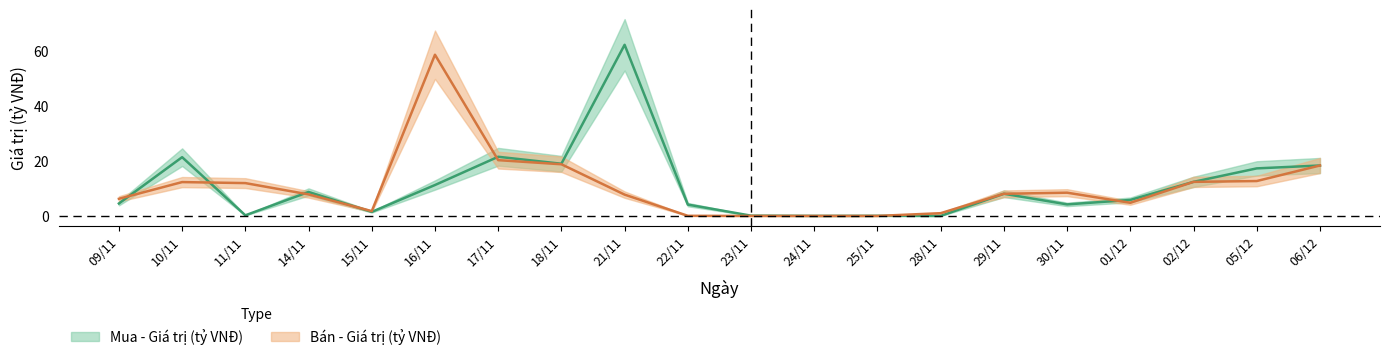

The Bán - Giá trị (tỷ VNĐ) series shows 20.3 at 17/11. True or false?

True